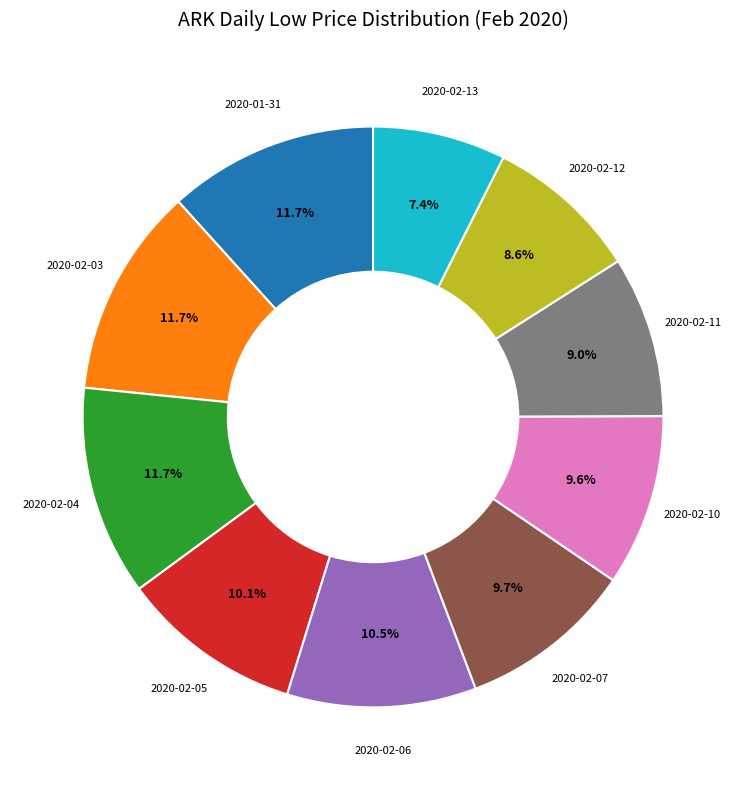

To the nearest percent, what is the difference between the largest and smallest slice percentages?

4%